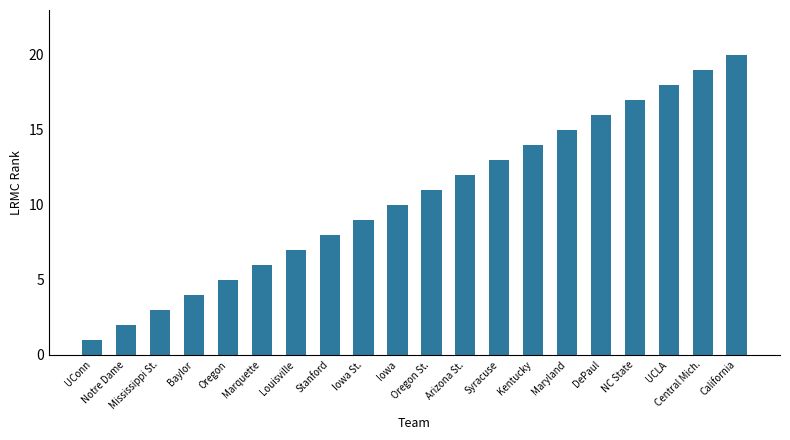

What is the greatest value displayed?

20